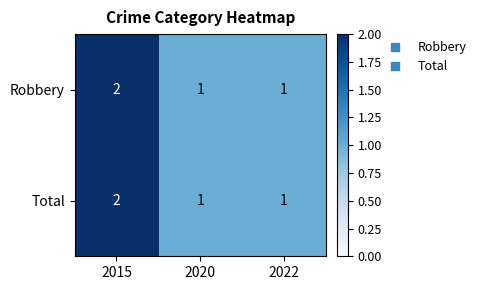

At which category is the sum across all series the highest?

2015